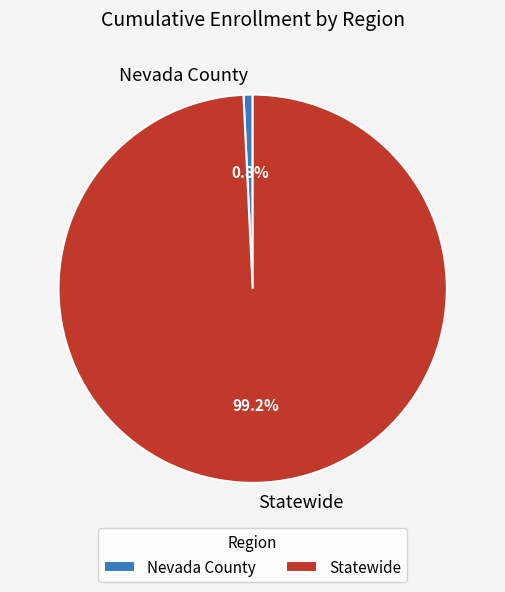

Count the number of slices in the pie.

2